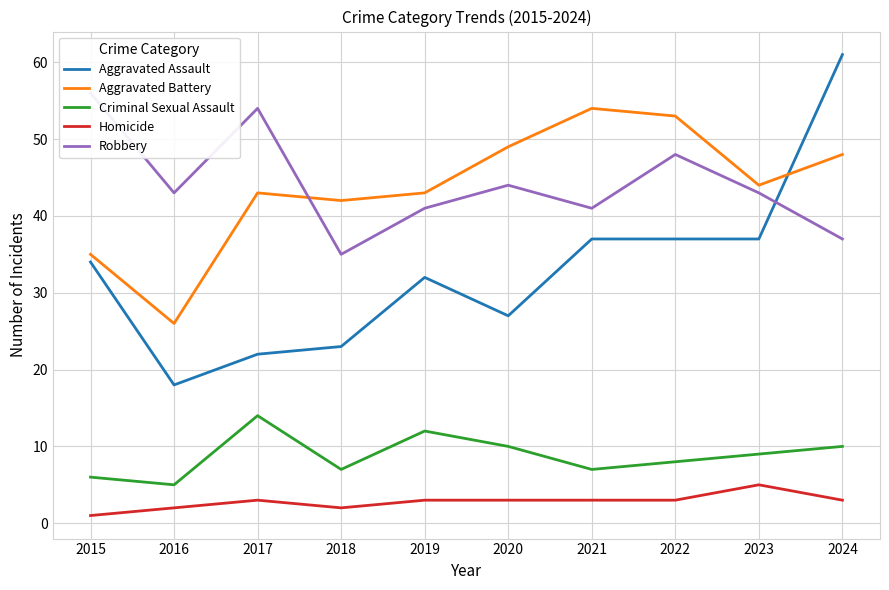

At how many categories does at least one series exceed 11?

10